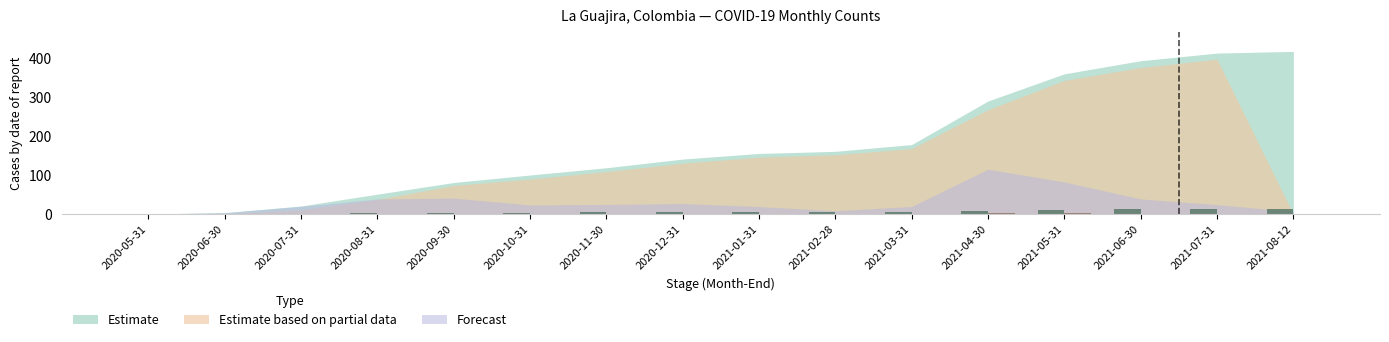

What is the total value across all series at 2021-06-30?

13.7